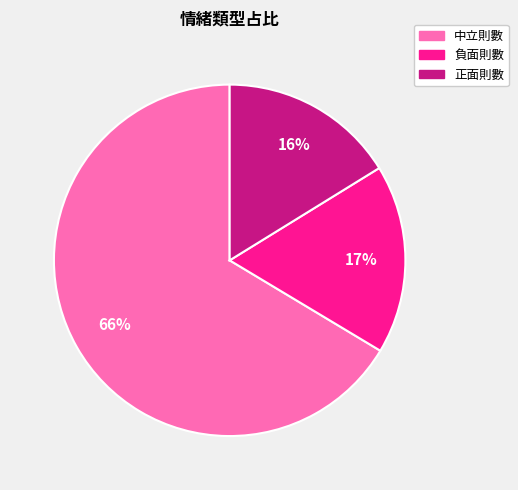

Does 中立則數 account for over 50% of the chart?

Yes